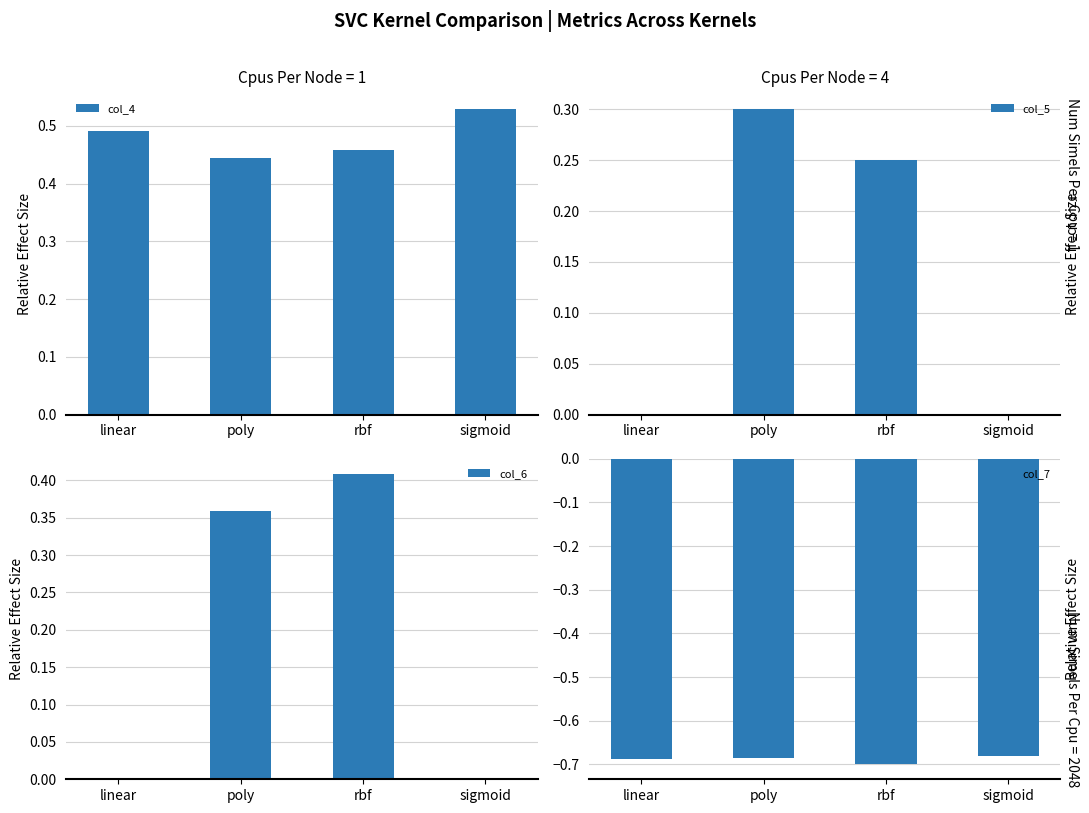

At which label does col_4 reach its peak?

sigmoid